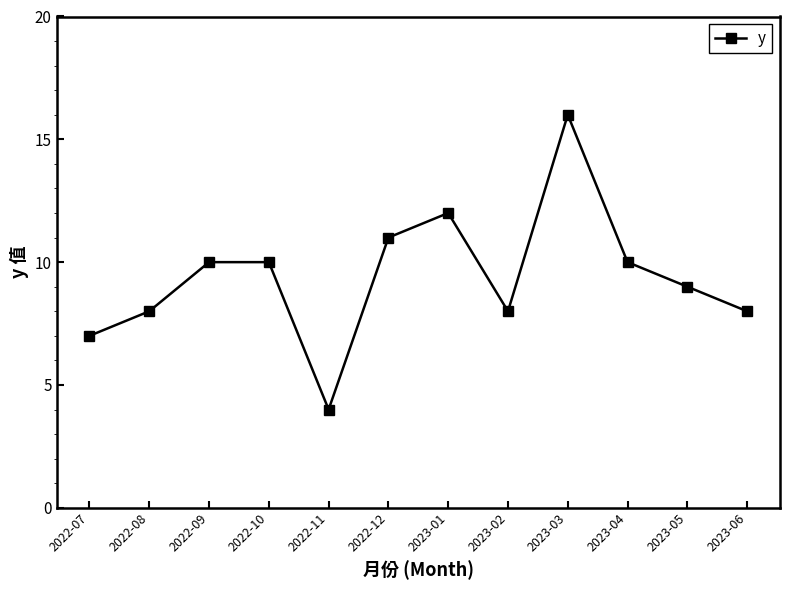

Is it true that the value at 2023-03 is 16?

True